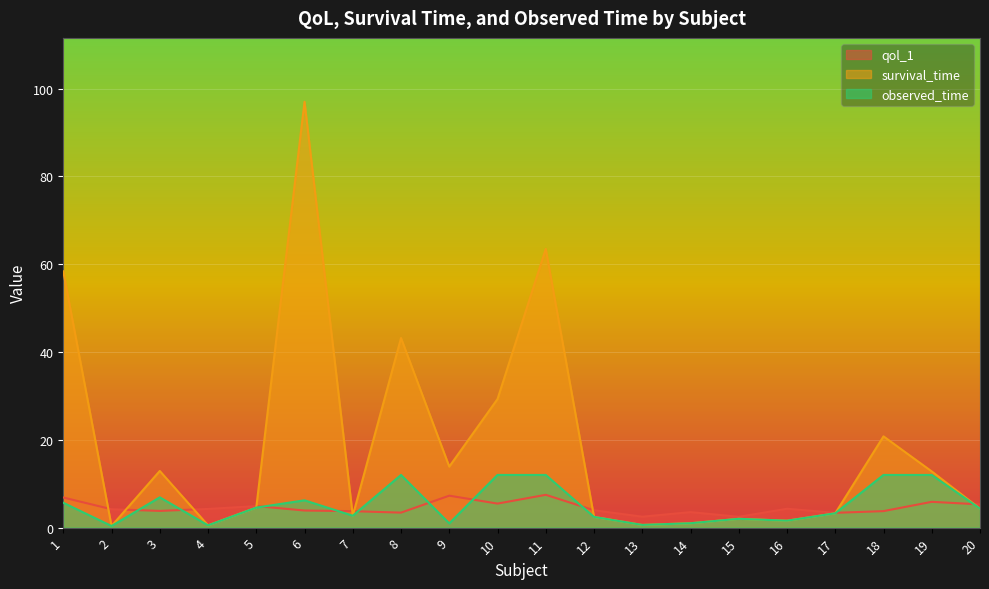

Between 12 and 14, which series saw the biggest shift?

survival_time